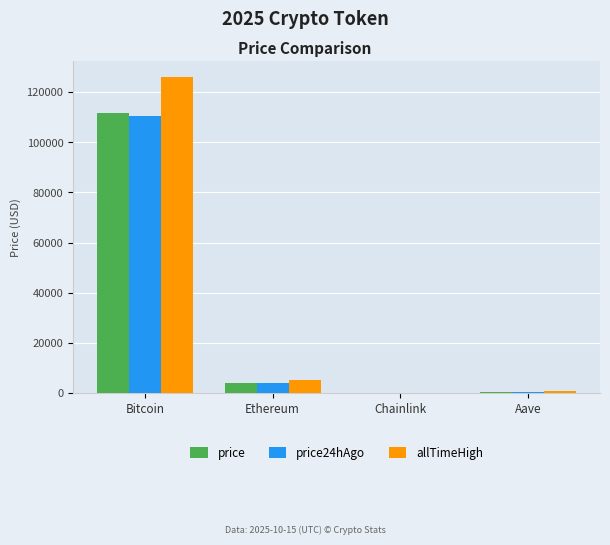

Between Bitcoin and Ethereum, which series saw the biggest shift?

allTimeHigh